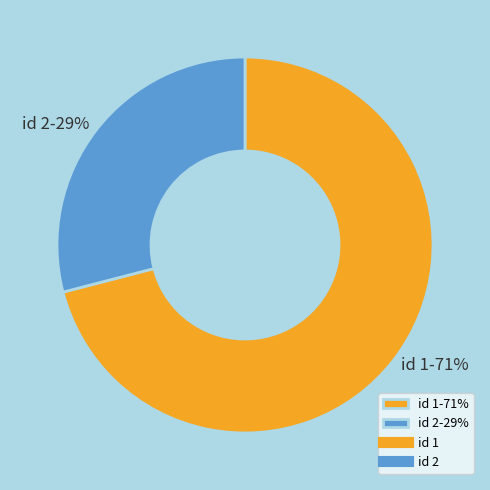

Rank the categories by value from lowest to highest.

id 2-29%, id 1-71%